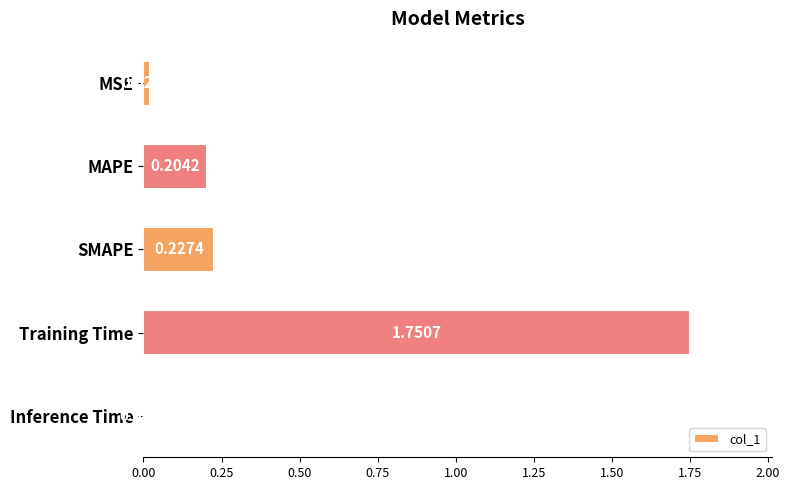

List the labels in order of value, largest first.

Training Time, SMAPE, MAPE, MSE, Inference Time